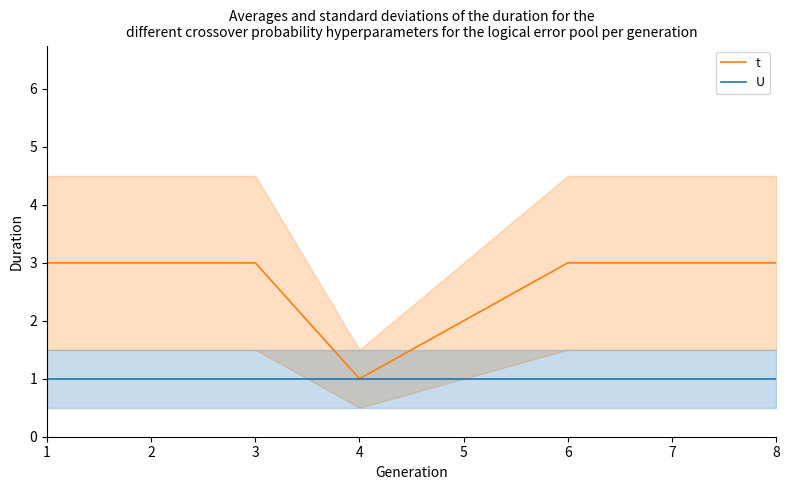

Rank the series at 1 from highest to lowest value.

t, U